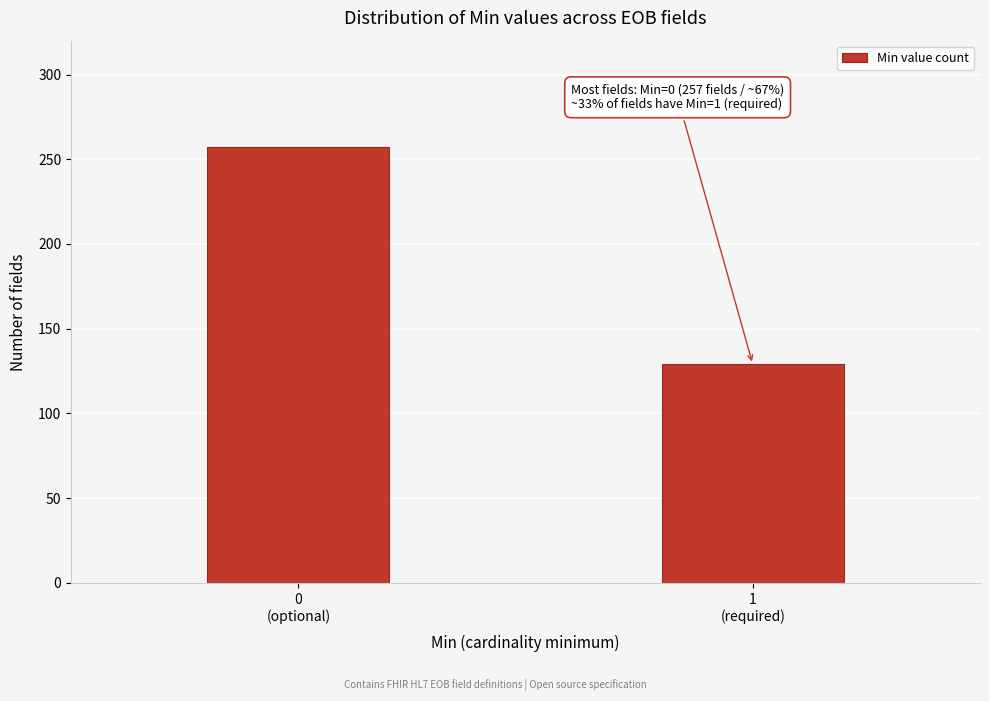

Reading right to left, transcribe all the data shown in this chart.

129	257